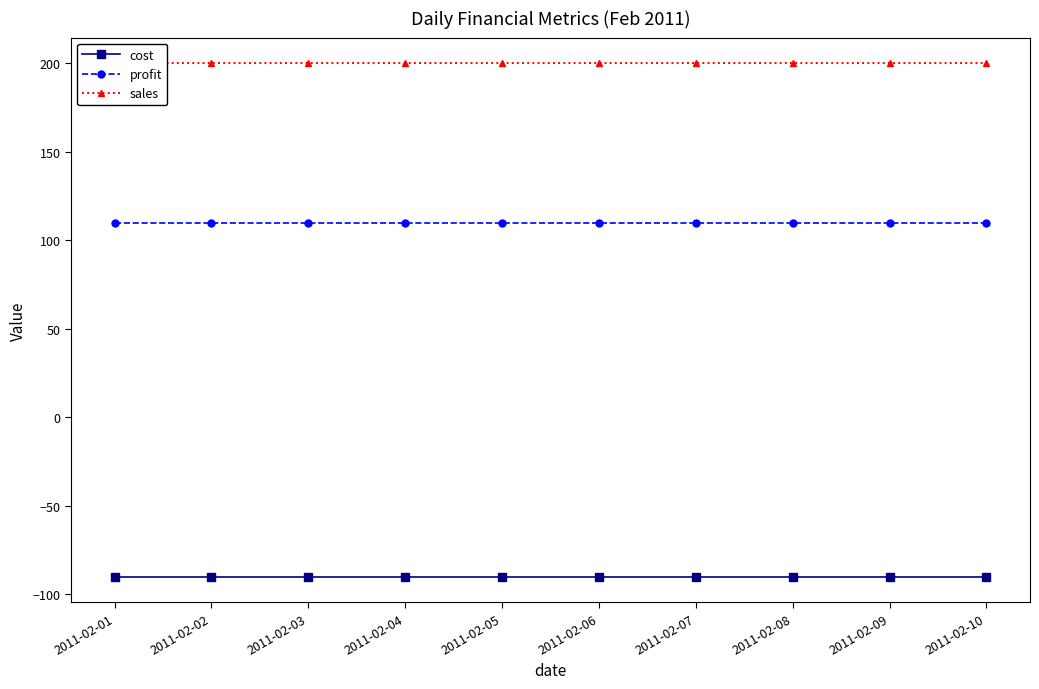

Does the chart display data point markers on the line(s)?

Yes